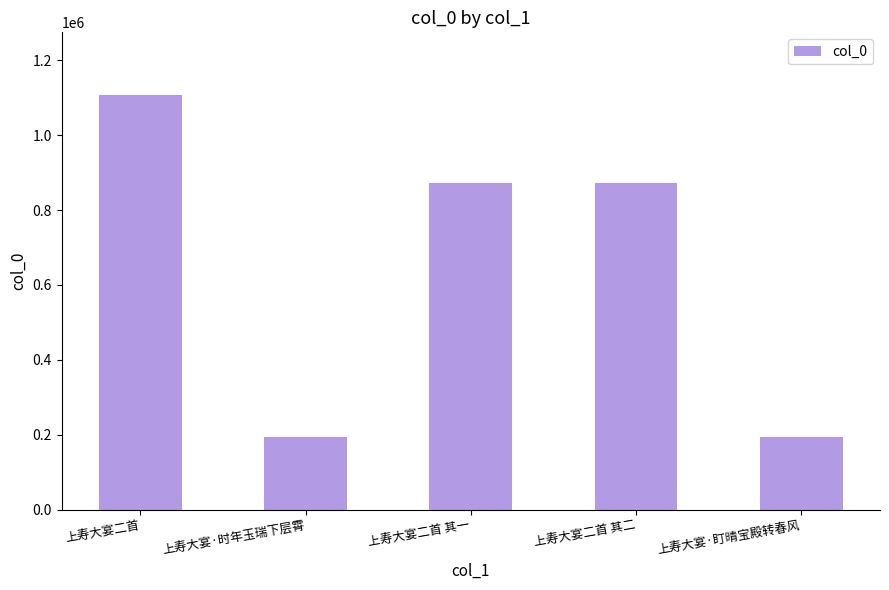

How many values are below 873018?

2